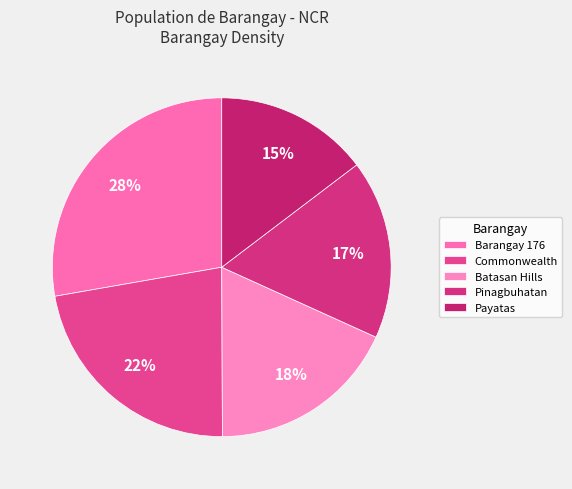

Does Payatas account for over 50% of the chart?

No